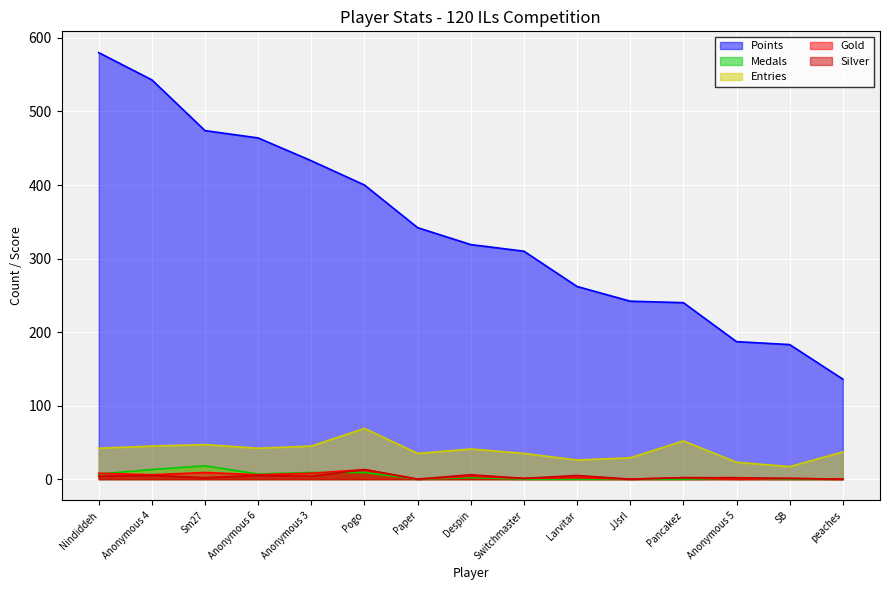

How many series are shown in this chart?

5